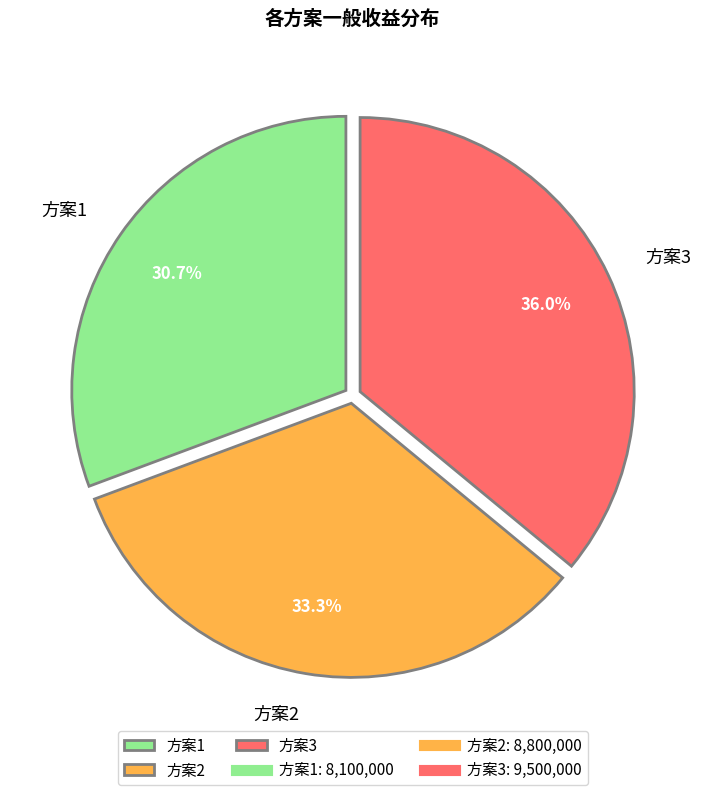

How many segments does this pie chart have?

3